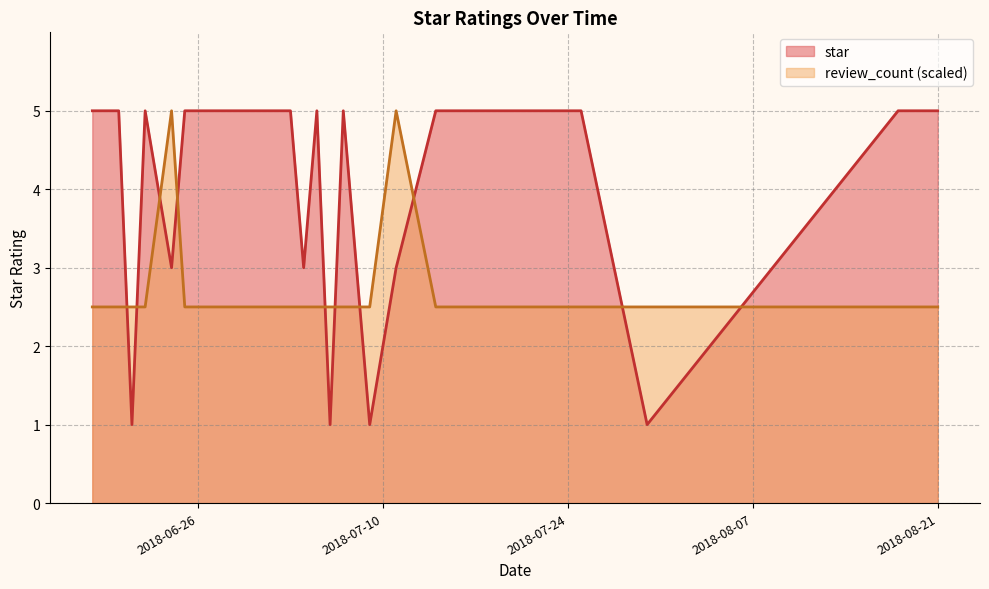

Which category has the lowest value in the star series?

2018-06-24